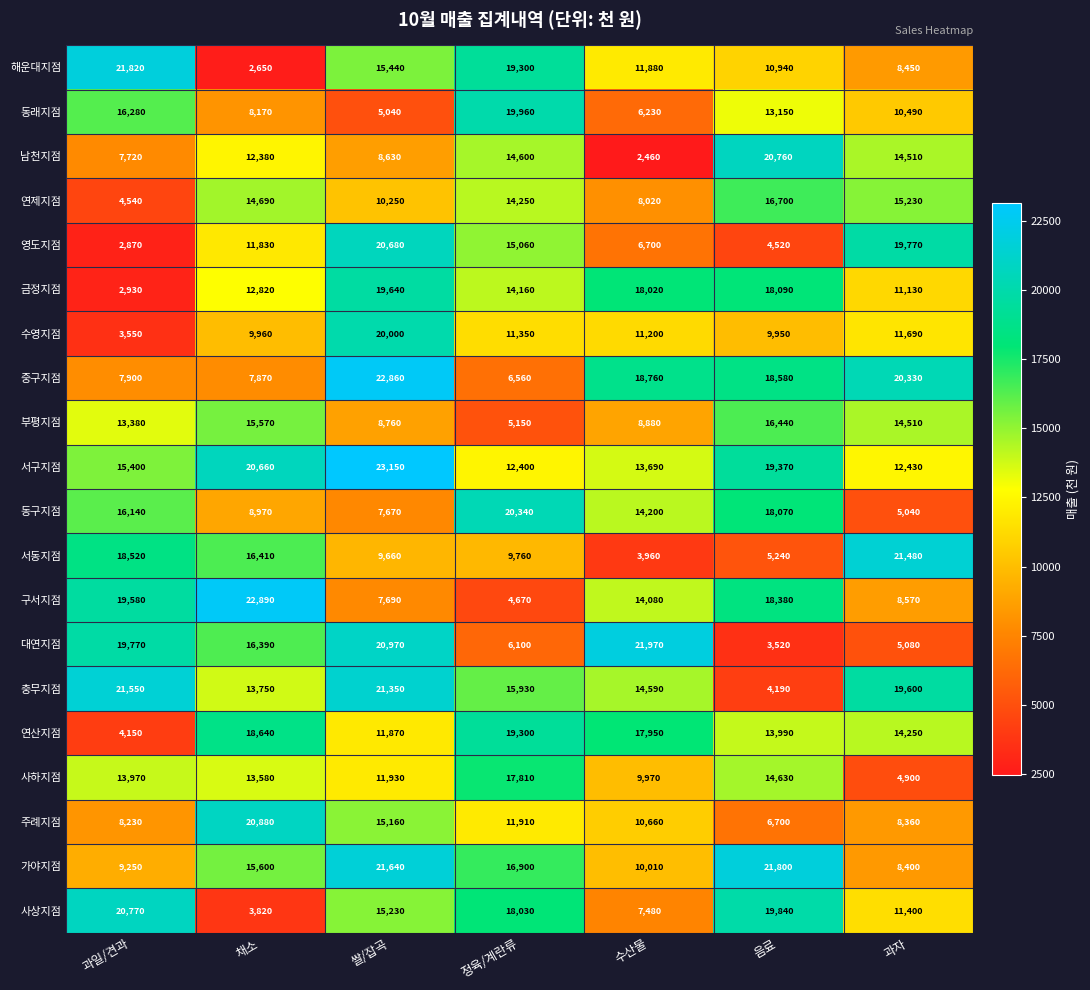

Which category has the lowest value across all series?

수산물